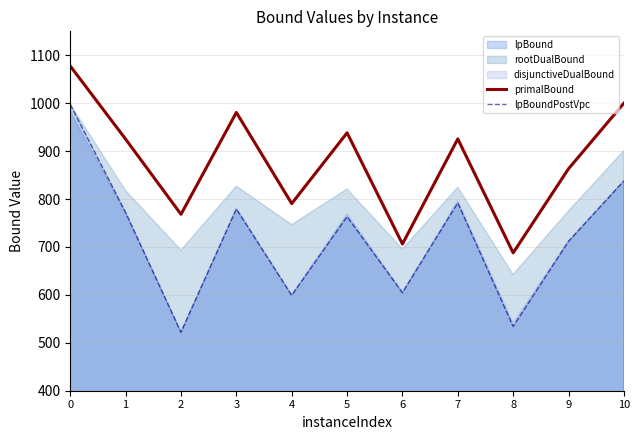

What is the greatest value displayed?

1077.6